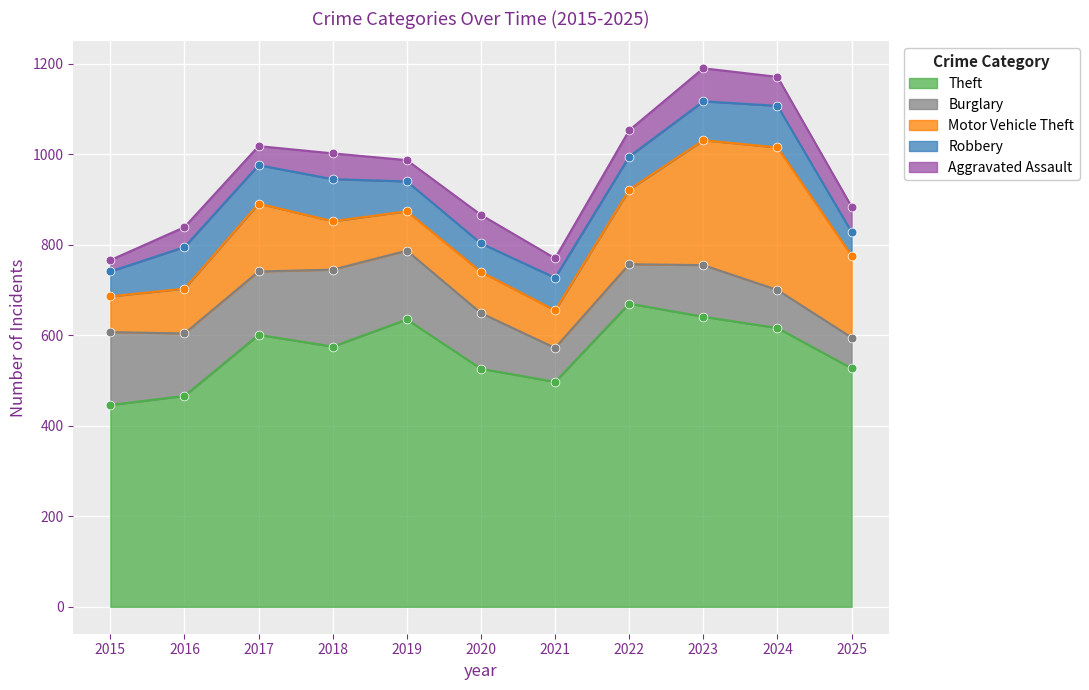

Is the value of Burglary at 2024 greater than the value of Aggravated Assault at 2016?

Yes